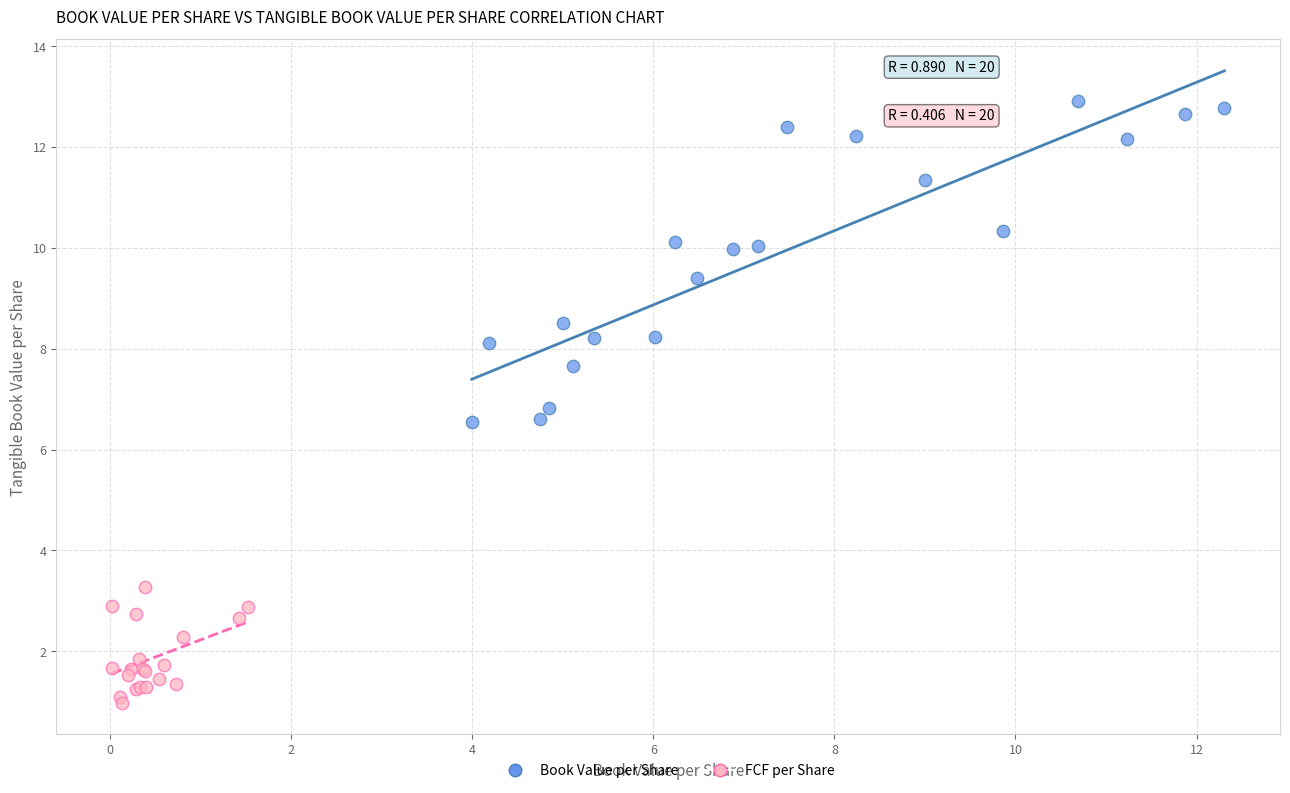

Which series reaches the maximum Y coordinate?

Book Value per Share